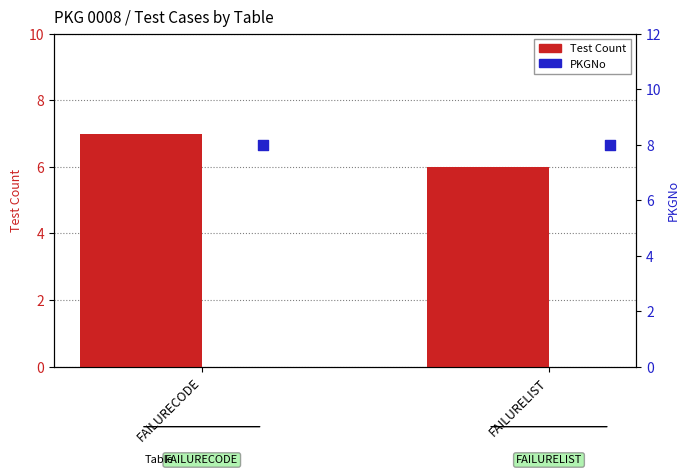

What is the total value across all series at FAILURELIST?

14